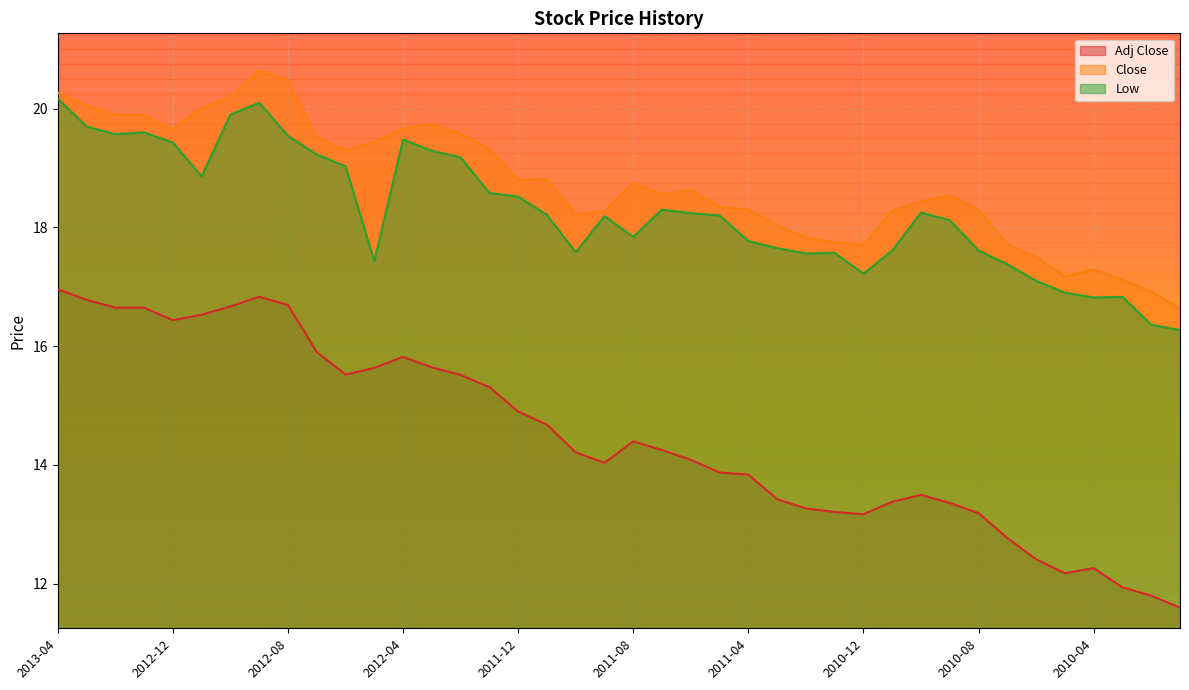

At which category is the sum across all series the highest?

2012-09